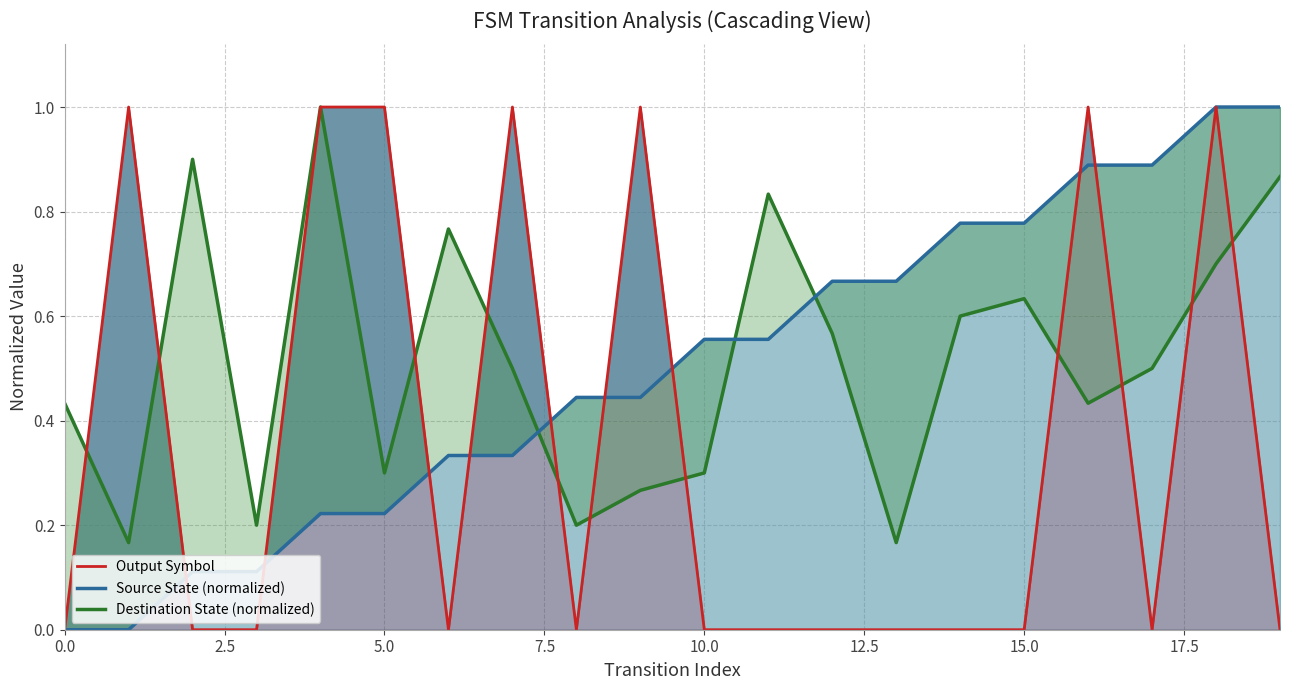

What is the difference between the maximum and minimum values in the Output Symbol series?

1.0